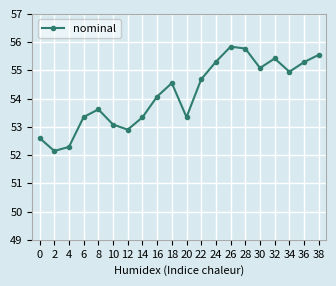

What is the value of the 12th point from the left?

54.7